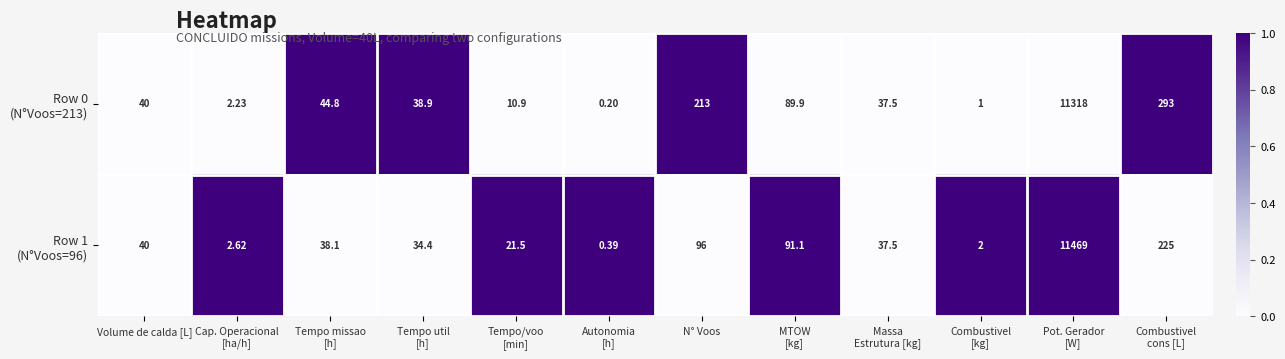

How many distinct data groups are displayed?

2